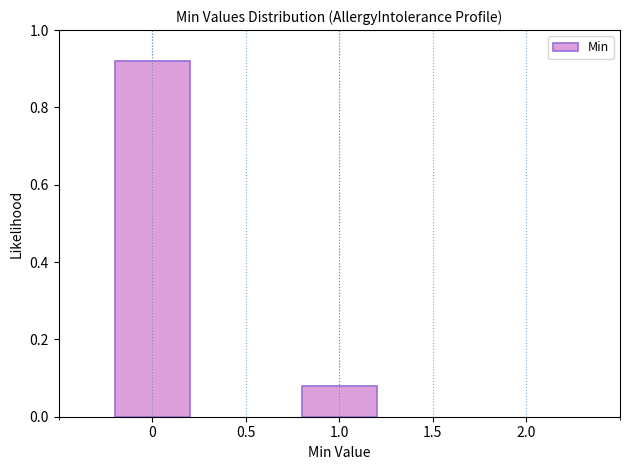

What is the sum of the values at 0 and 1.0?

1.0